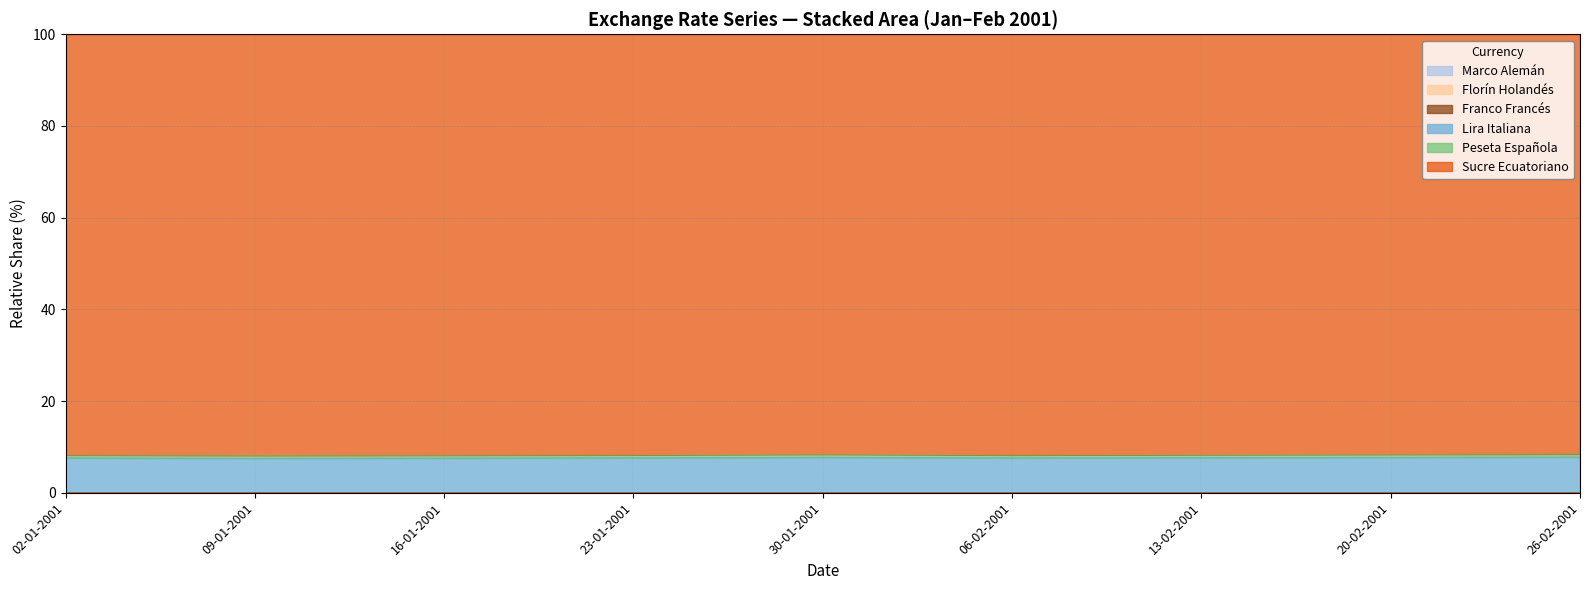

Which label corresponds to the smallest value in the chart?

09-01-2001